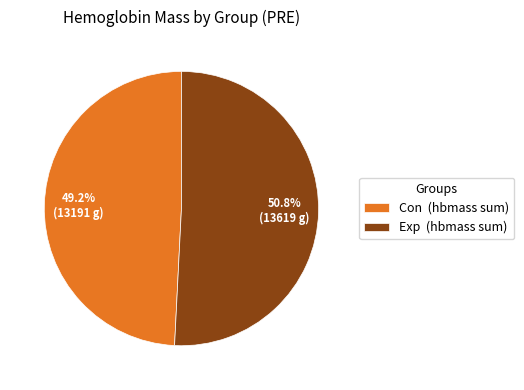

To the nearest percent, what is the difference between the Con and Exp slice percentages?

2%